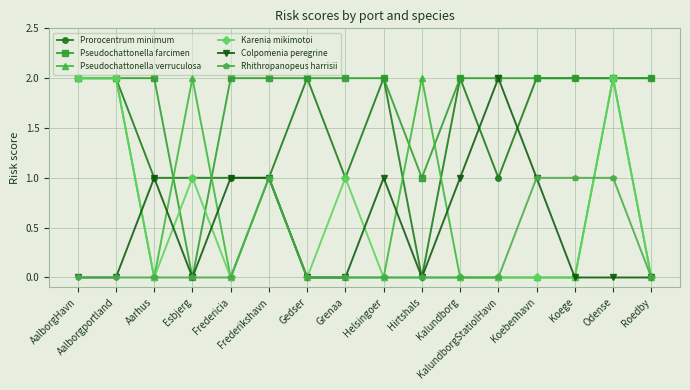

What is the difference between the maximum and second lowest values in the Karenia mikimotoi series?

2